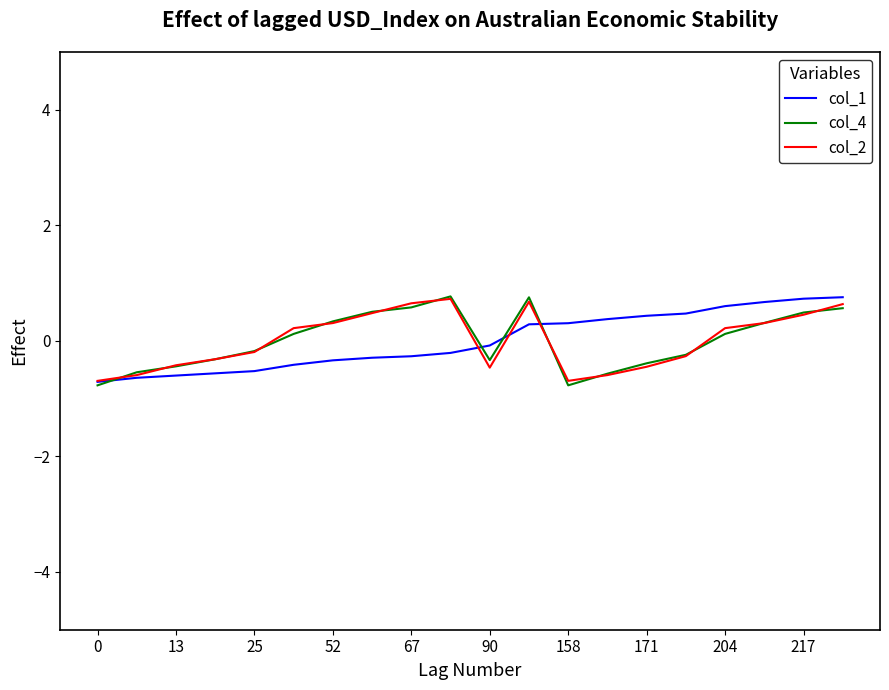

How many series are shown in this chart?

3